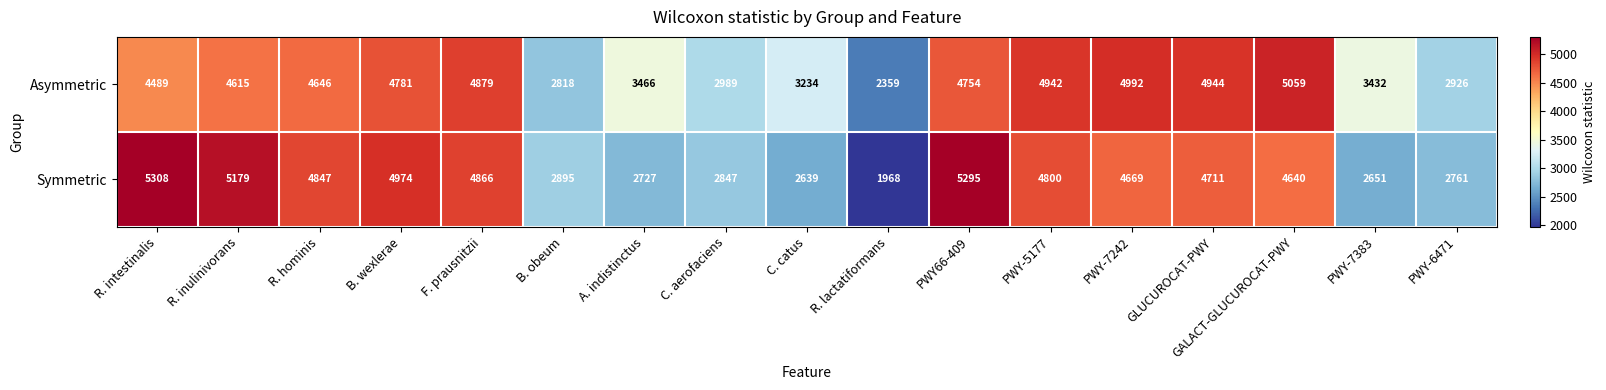

Where is Asymmetric nearest to the value 3709?

A. indistinctus